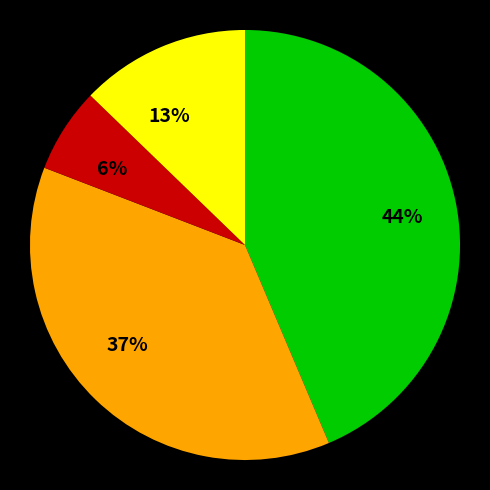

Which has a higher value, 6% or 44%?

44%